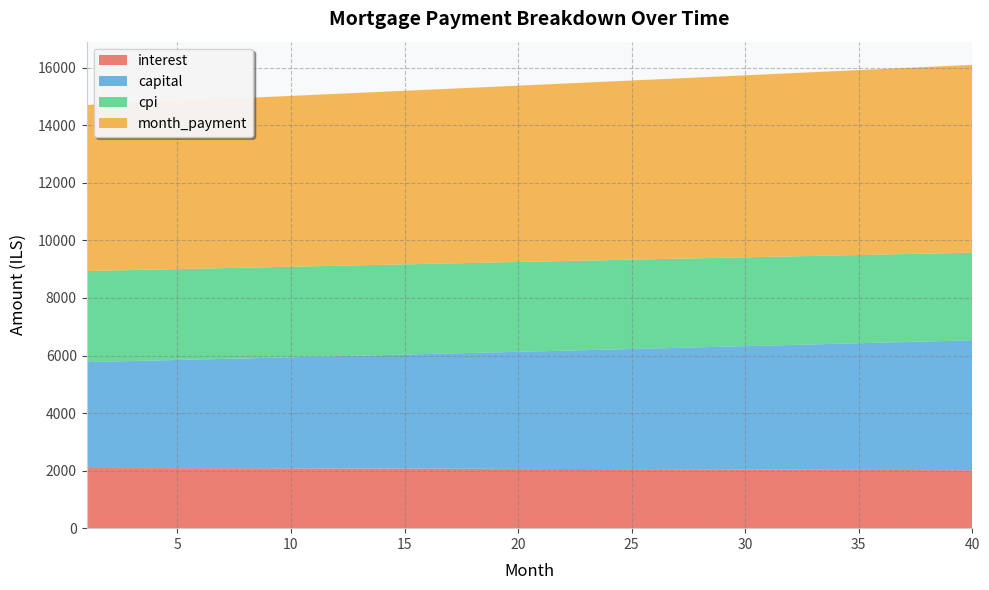

Reading left to right, list all the values displayed in this chart.

interest: 2089.9	2088.8	2087.7	2086.6	2085.4	2084.1	2082.8	2081.5	2080.1	2078.6	2077.1	2075.6	2074.0	2072.4	2070.7	2069.0	2067.2	2065.4	2063.5	2061.6	2059.6	2057.6	2055.5	2053.4	2051.2	2049.0	2046.7	2044.4	2042.0	2039.5	2037.0	2034.5	2031.9	2029.2	2026.5	2023.7	2020.9	2018.0	2015.0	2012.0
capital: 3682.2	3701.6	3721.0	3740.6	3760.2	3780.0	3799.9	3819.8	3839.9	3860.1	3880.4	3900.8	3921.3	3941.9	3962.6	3983.5	4004.4	4025.4	4046.6	4067.9	4089.3	4110.8	4132.4	4154.1	4175.9	4197.9	4219.9	4242.1	4264.4	4286.8	4309.4	4332.0	4354.8	4377.7	4400.7	4423.8	4447.1	4470.5	4494.0	4517.6
cpi: 3165.0	3163.3	3161.6	3159.7	3157.8	3155.9	3153.8	3151.7	3149.5	3147.3	3145.0	3142.6	3140.1	3137.6	3134.9	3132.3	3129.5	3126.7	3123.8	3120.8	3117.7	3114.6	3111.3	3108.0	3104.7	3101.2	3097.6	3094.0	3090.3	3086.5	3082.7	3078.7	3074.7	3070.5	3066.3	3062.0	3057.6	3053.2	3048.6	3043.9
month_payment: 5772.1	5790.4	5808.7	5827.1	5845.6	5864.1	5882.7	5901.3	5920.0	5938.7	5957.5	5976.4	5995.3	6014.3	6033.4	6052.5	6071.6	6090.9	6110.1	6129.5	6148.9	6168.4	6187.9	6207.5	6227.1	6246.9	6266.6	6286.5	6306.4	6326.4	6346.4	6366.5	6386.7	6406.9	6427.2	6447.5	6467.9	6488.4	6509.0	6529.6